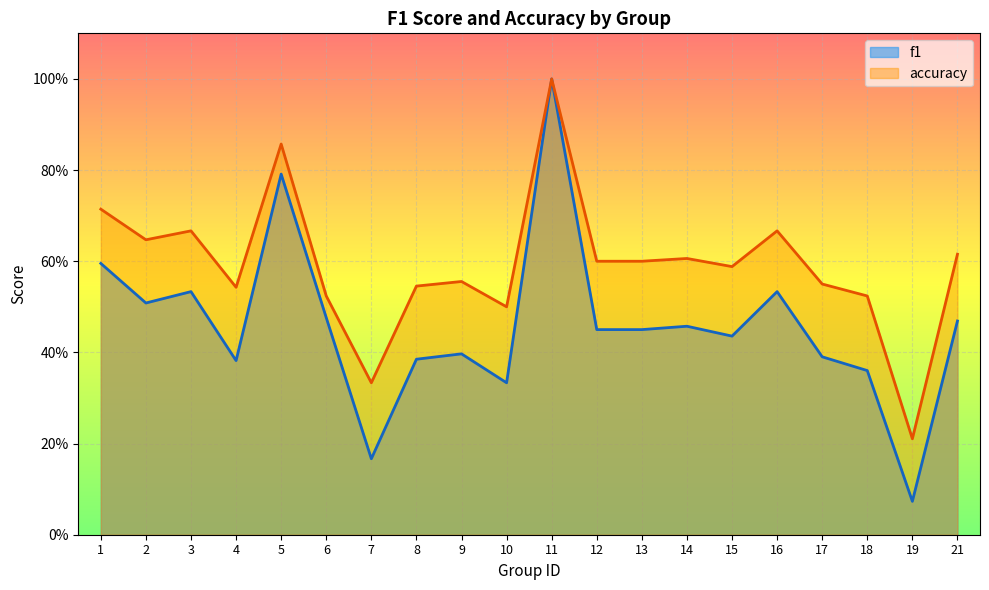

True or false: accuracy and f1 cross at least once.

False